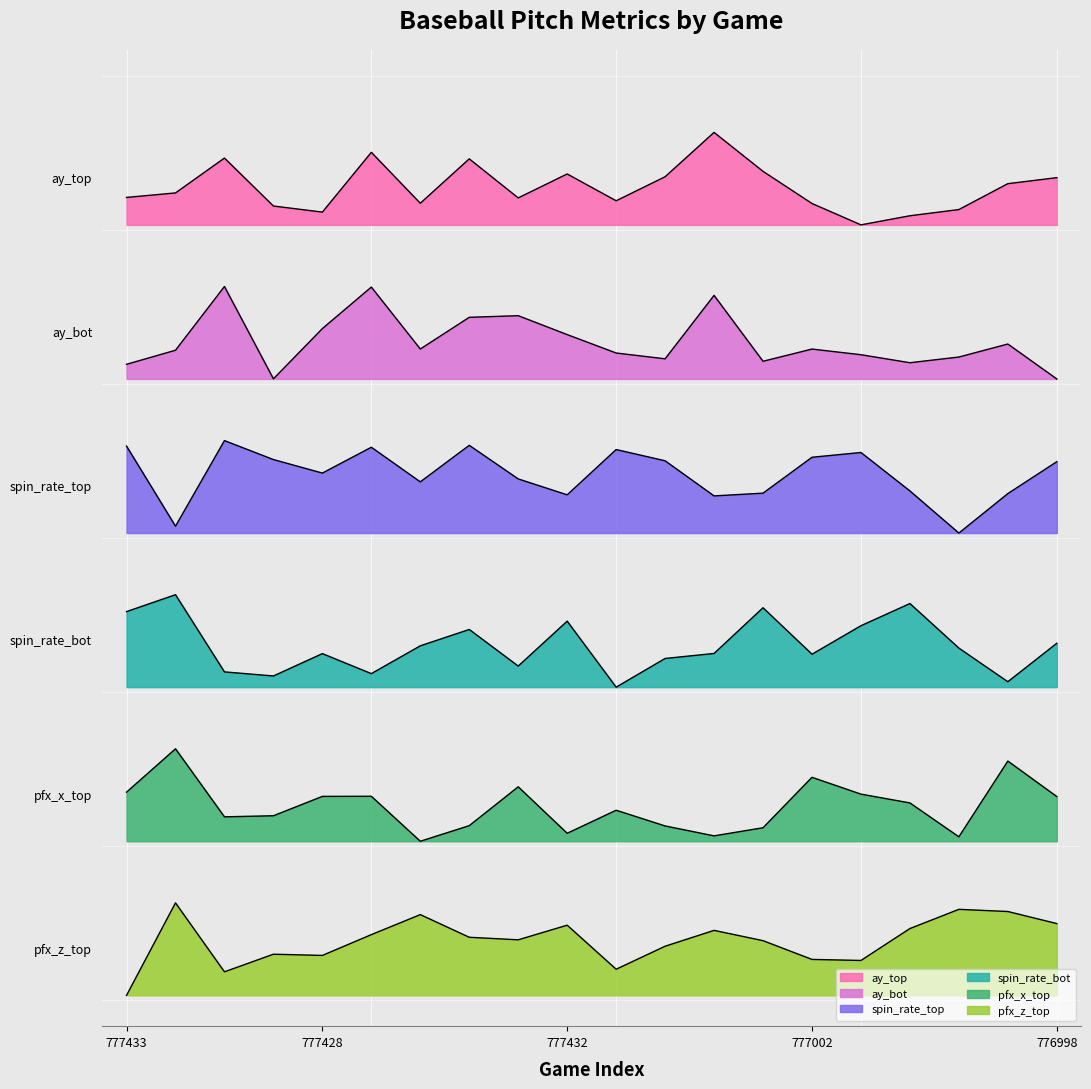

Which series has the largest range (max minus min)?

ay_top